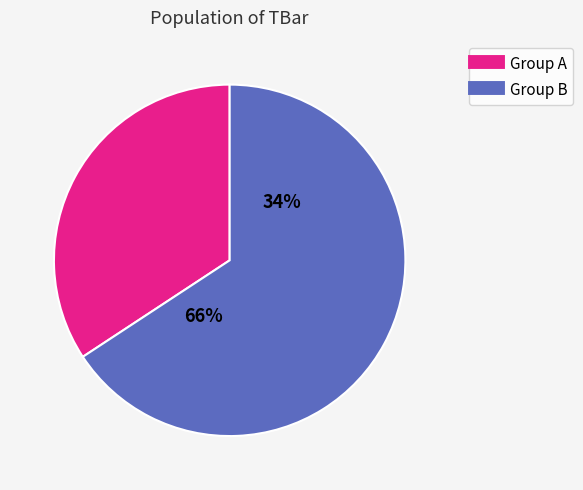

Is the sum of 4 and 1 greater than half?

No